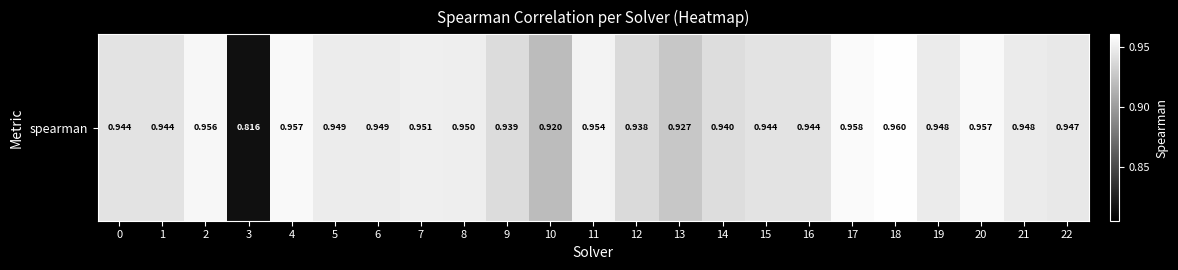

What is the minimum value shown in the chart?

0.8